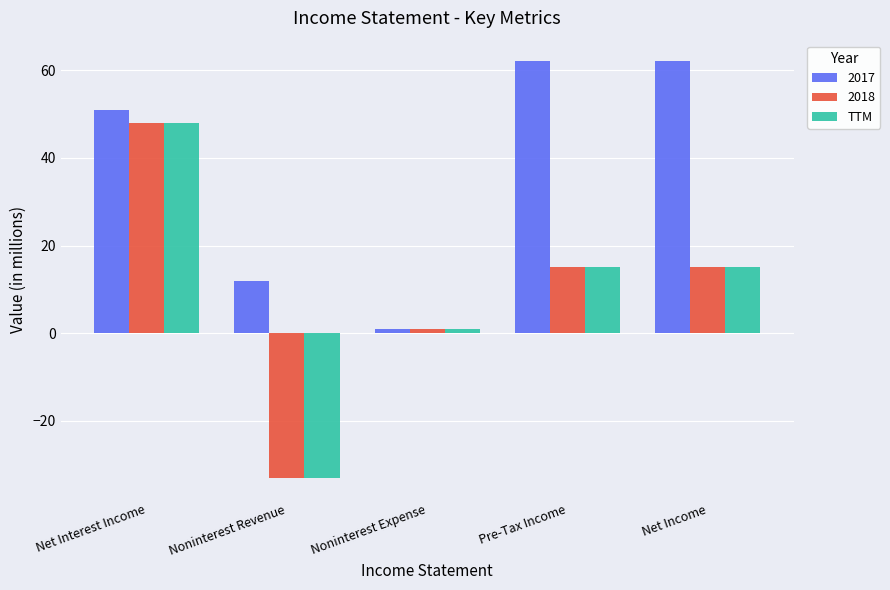

What is the difference between the 2017 values at Pre-Tax Income and Net Interest Income?

11